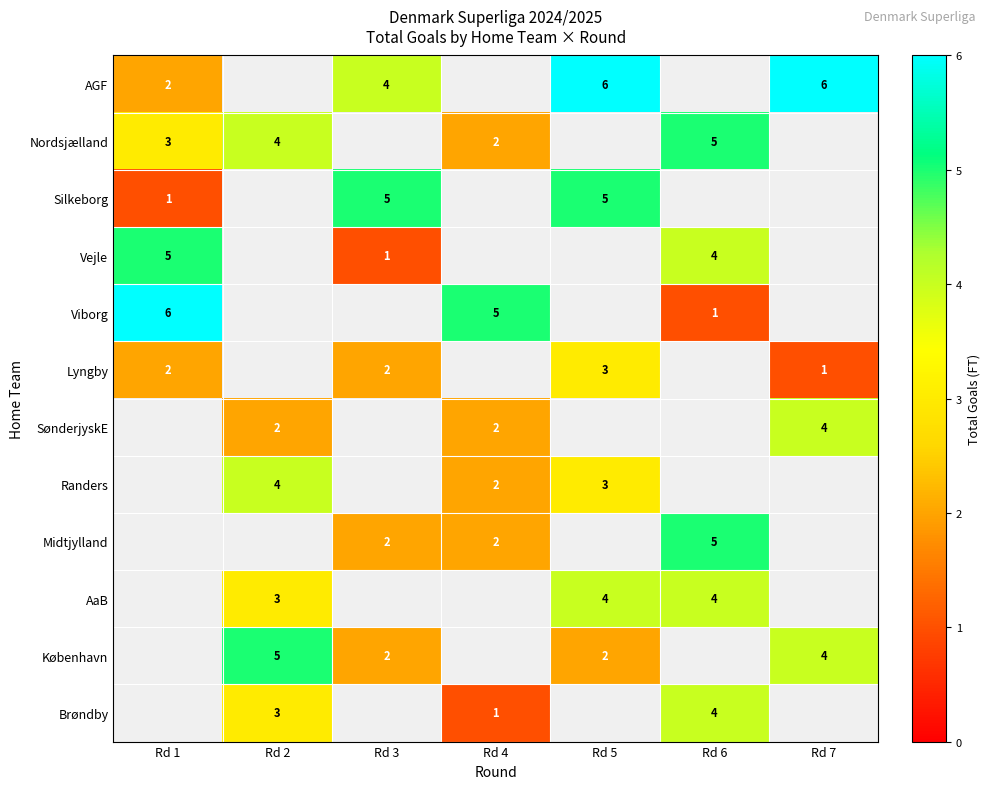

The value of Nordsjælland at Rd 2 is 1. True or false?

False